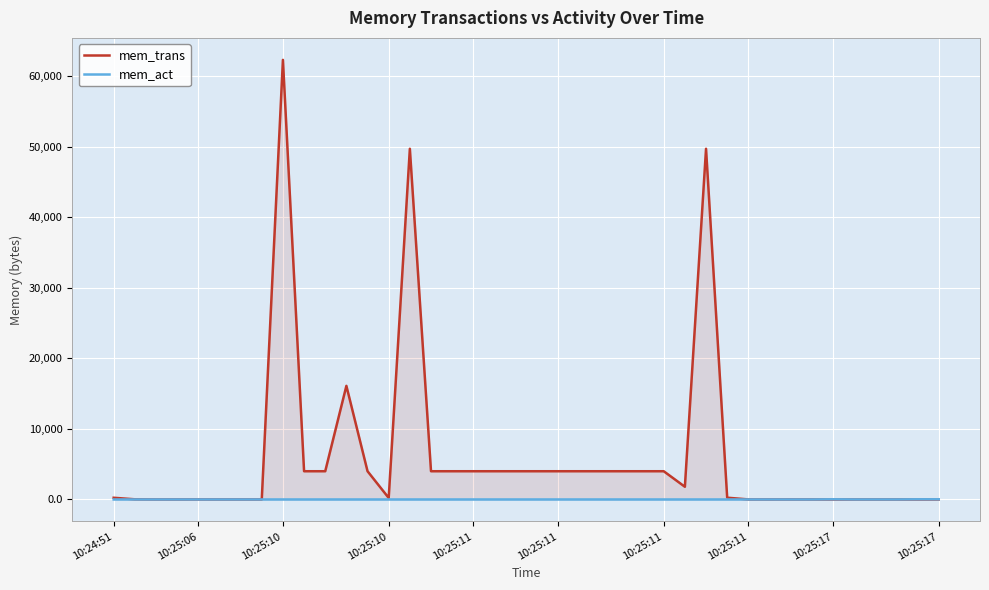

How many values in mem_trans are above zero?

34